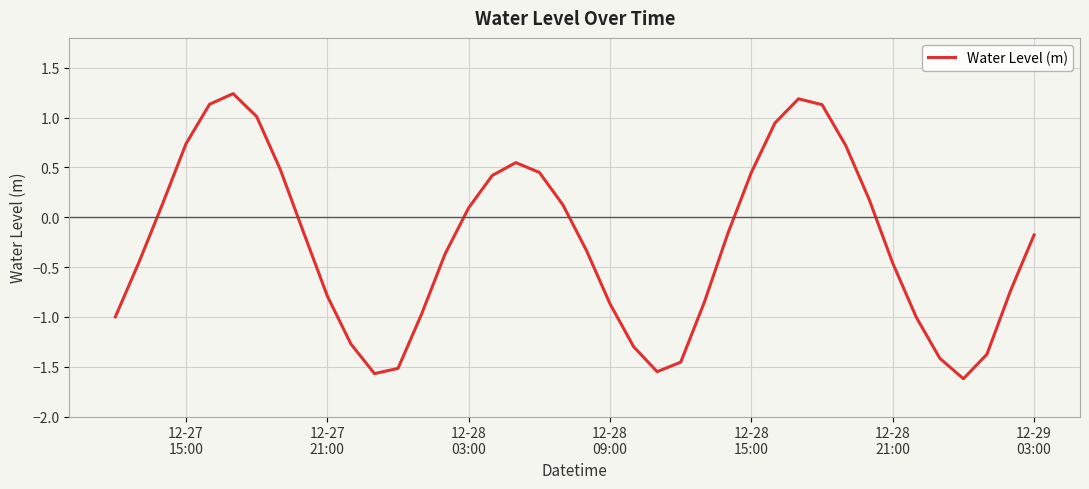

What is the difference between the maximum and minimum values?

2.9